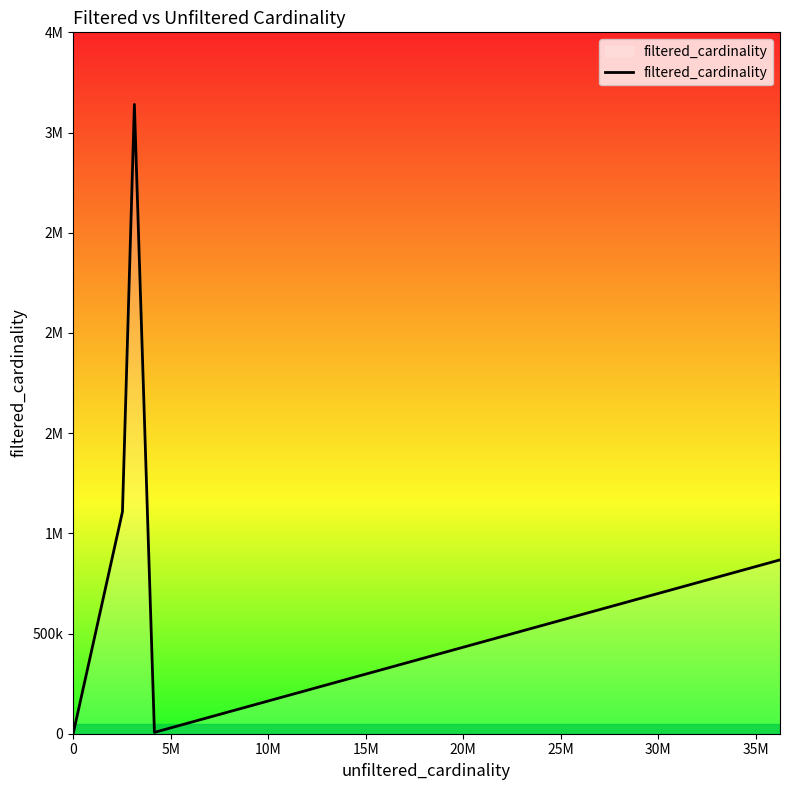

Is this an area chart (filled region under the line)?

No